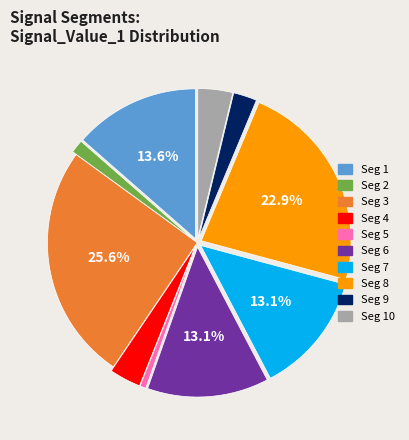

Which slice is the largest?

Seg 3